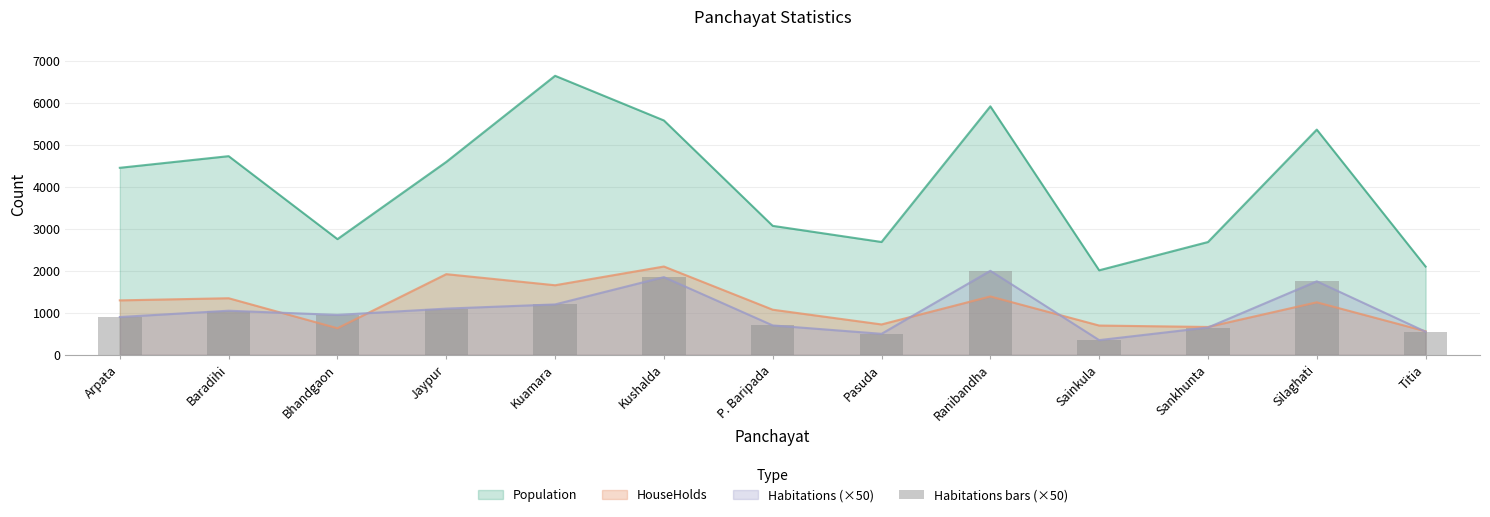

At which label is the value closest to 1175?

Kuamara